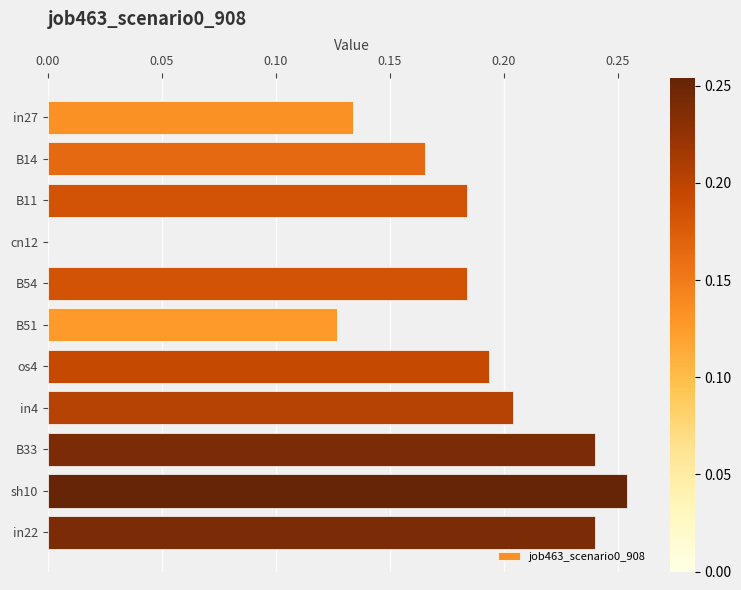

Where is the data nearest to the value 0?

cn12